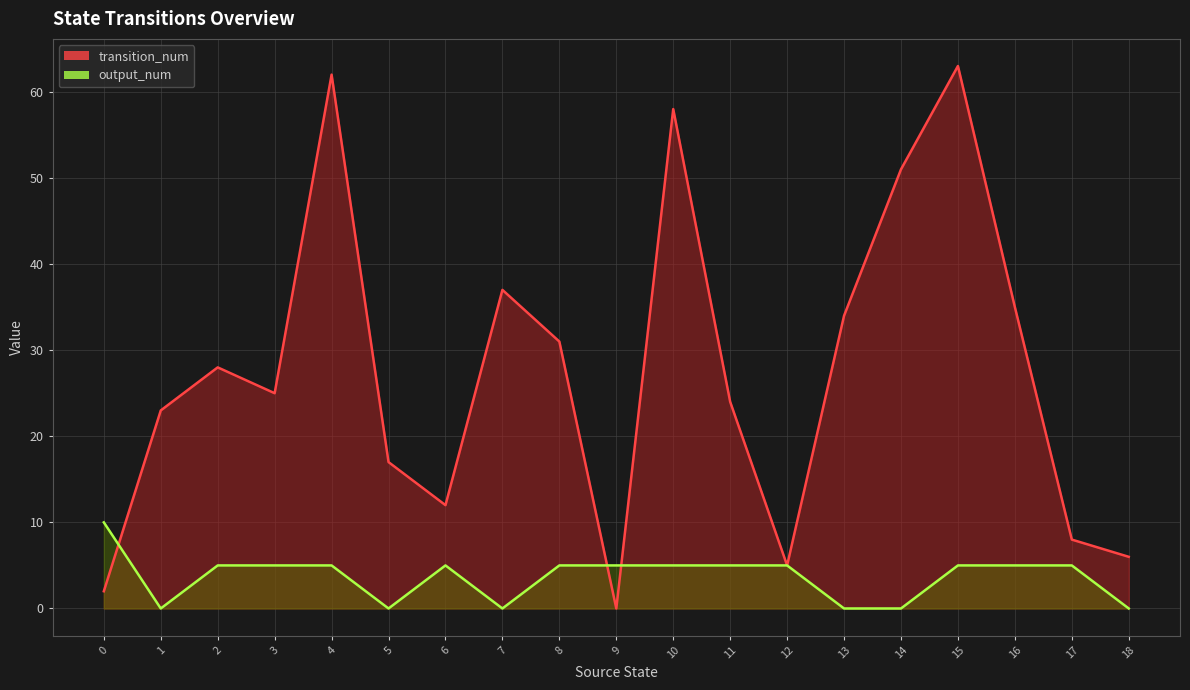

True or false: output_num and transition_num intersect in this chart.

True